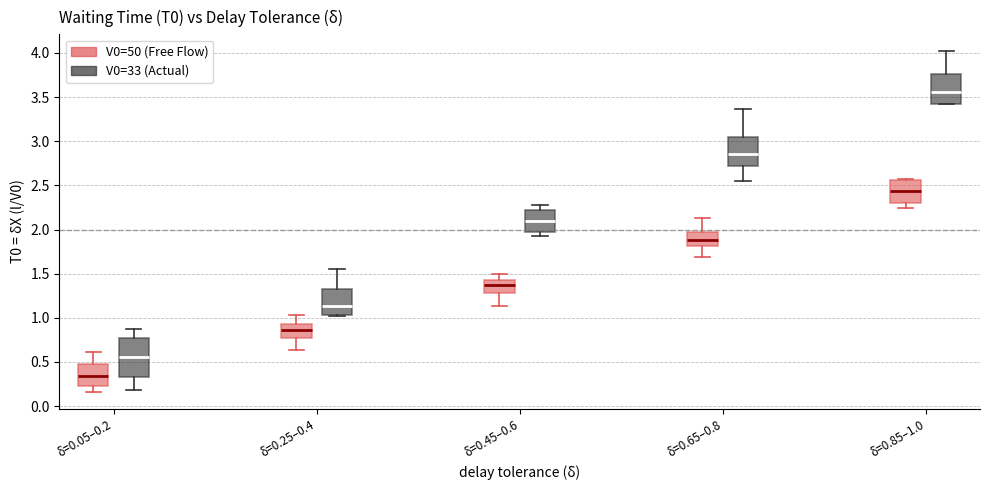

Reading left to right, transcribe this box plot: for each box, give where its median line is, the range the box spans, and where its two whiskers end, as read against the y-axis. The values are not printed on the chart, so give them approximately, as read against the axis.

δ=0.05–0.2 (V0=50 (Free Flow)): median 0.35, box 0.25 to 0.50, whiskers 0.15 to 0.60
δ=0.05–0.2 (V0=33 (Actual)): median 0.55, box 0.35 to 0.75, whiskers 0.20 to 0.85
δ=0.25–0.4 (V0=50 (Free Flow)): median 0.85, box 0.80 to 0.95, whiskers 0.65 to 1.05
δ=0.25–0.4 (V0=33 (Actual)): median 1.15, box 1.05 to 1.30, whiskers 1.00 to 1.55
δ=0.45–0.6 (V0=50 (Free Flow)): median 1.35, box 1.30 to 1.40, whiskers 1.15 to 1.50
δ=0.45–0.6 (V0=33 (Actual)): median 2.10, box 1.95 to 2.20, whiskers 1.95 (just below the box's lower edge) to 2.25
δ=0.65–0.8 (V0=50 (Free Flow)): median 1.90, box 1.80 to 1.95, whiskers 1.70 to 2.15
δ=0.65–0.8 (V0=33 (Actual)): median 2.85, box 2.70 to 3.05, whiskers 2.55 to 3.35
δ=0.85–1.0 (V0=50 (Free Flow)): median 2.45, box 2.30 to 2.55, whiskers 2.25 to 2.55
δ=0.85–1.0 (V0=33 (Actual)): median 3.55, box 3.40 to 3.75, whiskers 3.40 to 4.00